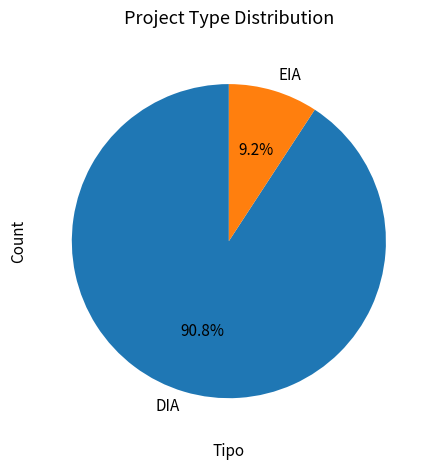

True or false: EIA accounts for 9% of the total.

True